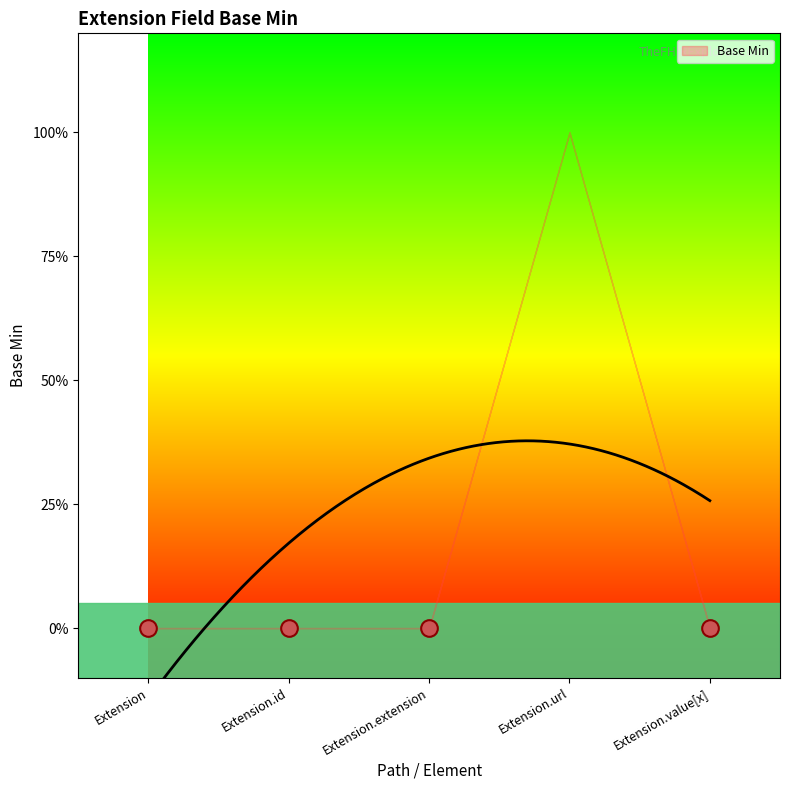

How many data points are above 0?

1